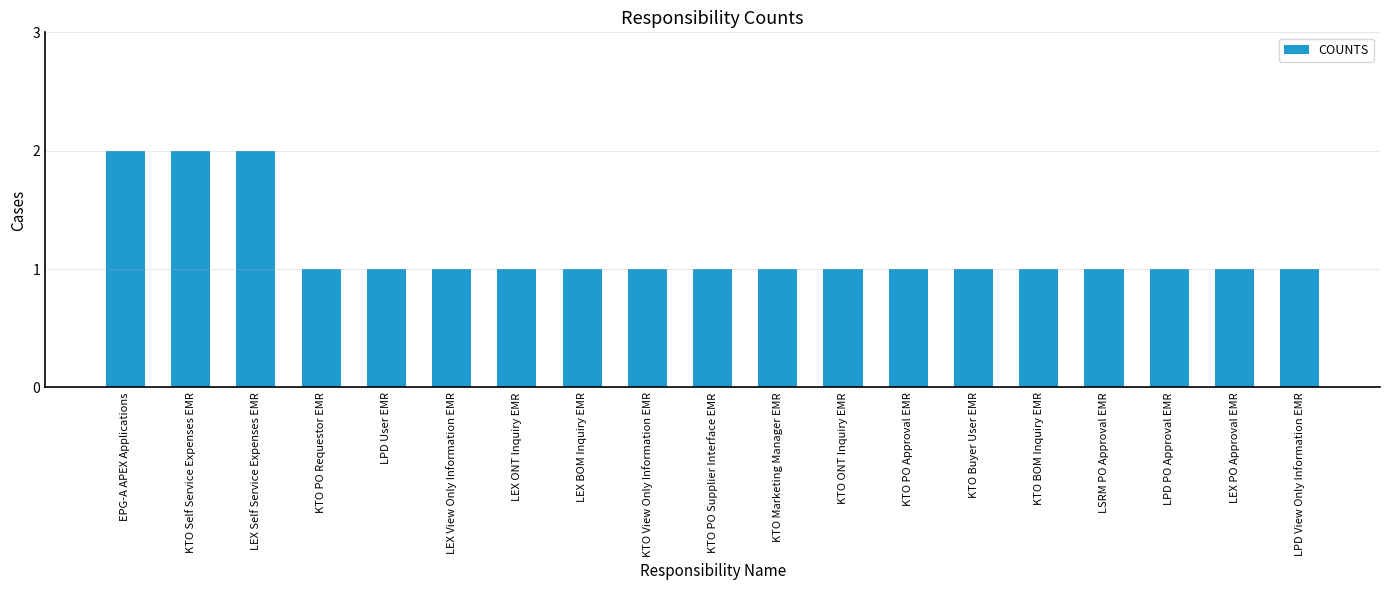

Is it true that the value at LEX BOM Inquiry EMR is 2?

False